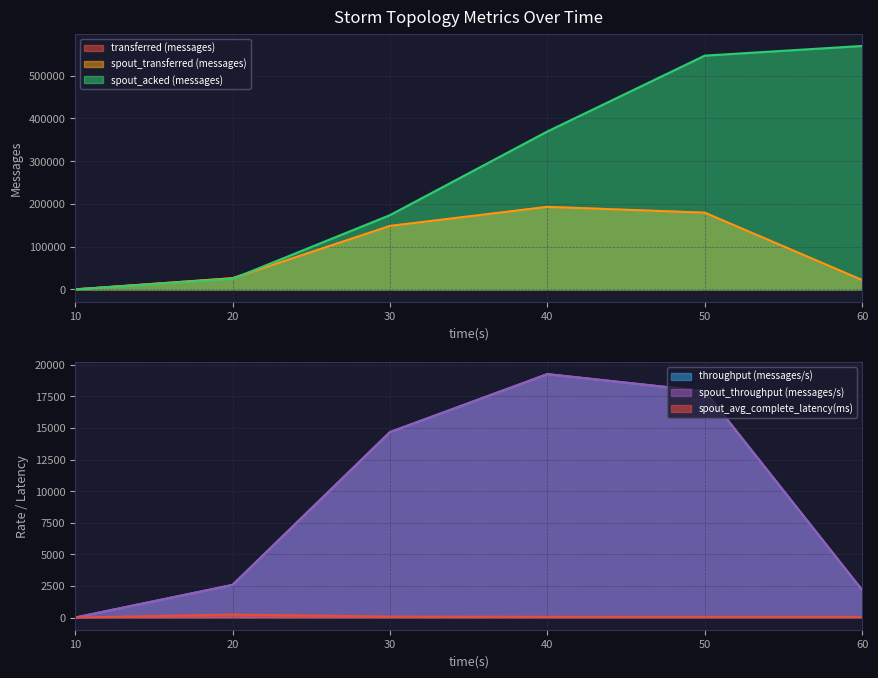

List the series in order of their peak value, lowest first.

spout_avg_complete_latency(ms), throughput (messages/s), spout_throughput (messages/s), transferred (messages), spout_transferred (messages), spout_acked (messages)